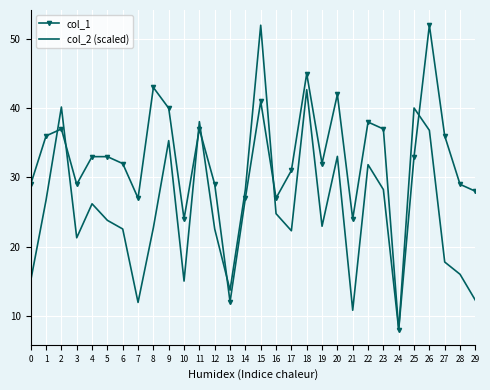

Which category has the highest value in the col_1 series?

26